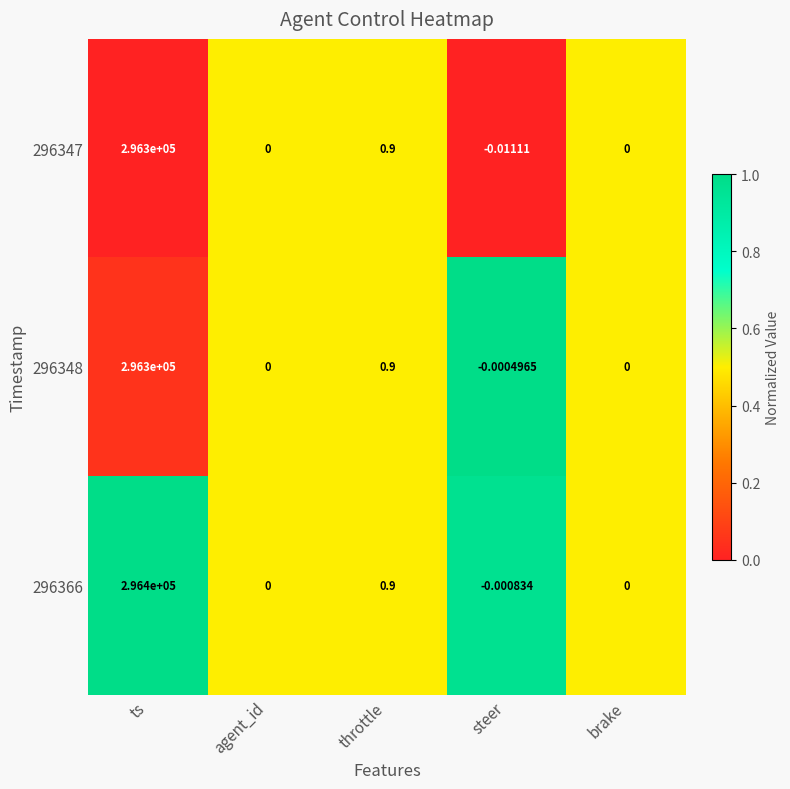

At which category is the sum across all series the highest?

ts